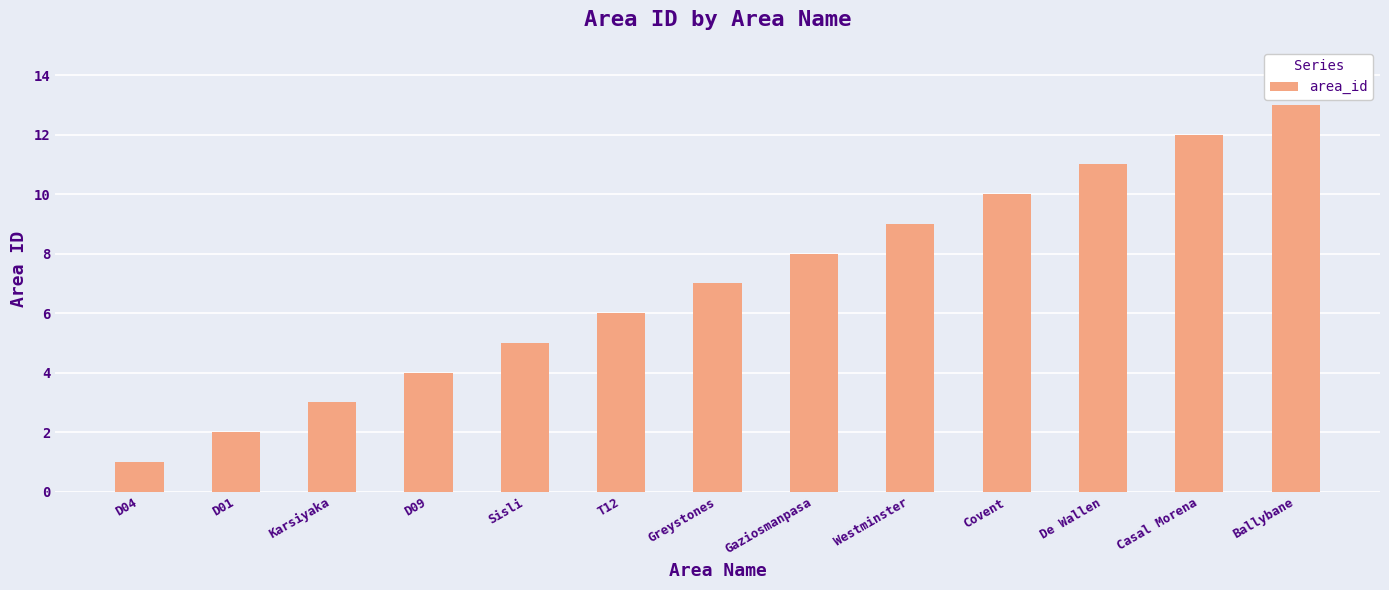

Which category has the lowest value across all series?

D04